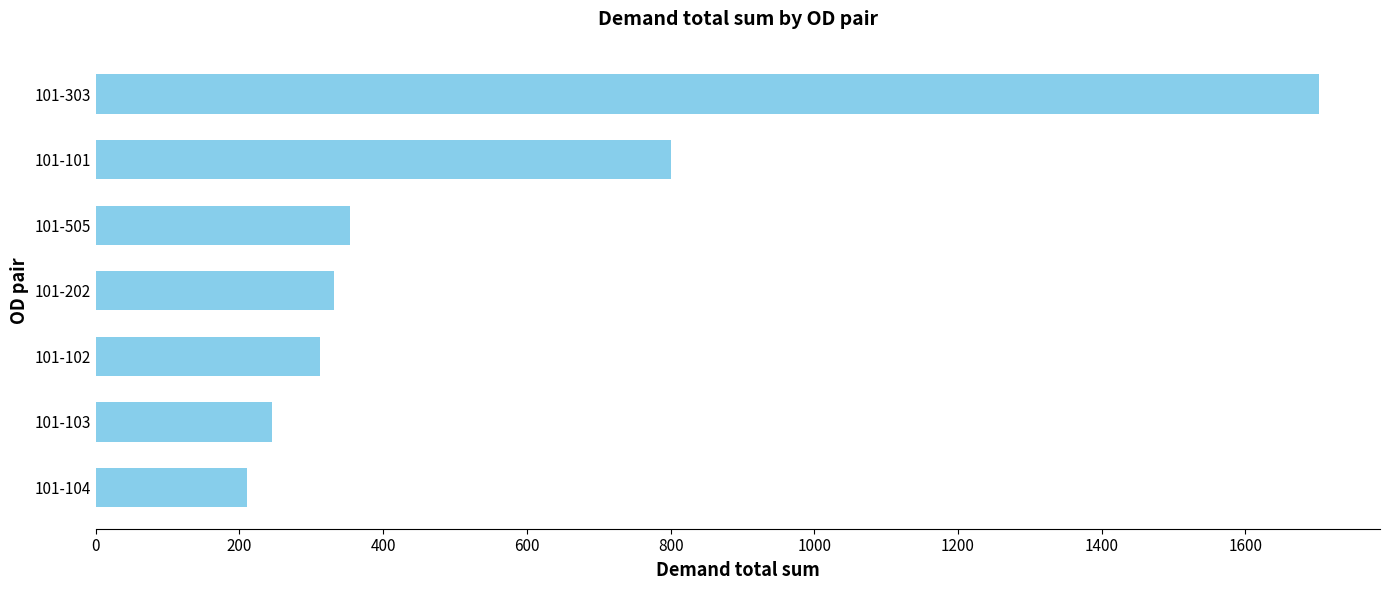

The value at 101-103 is 375.5. True or false?

False